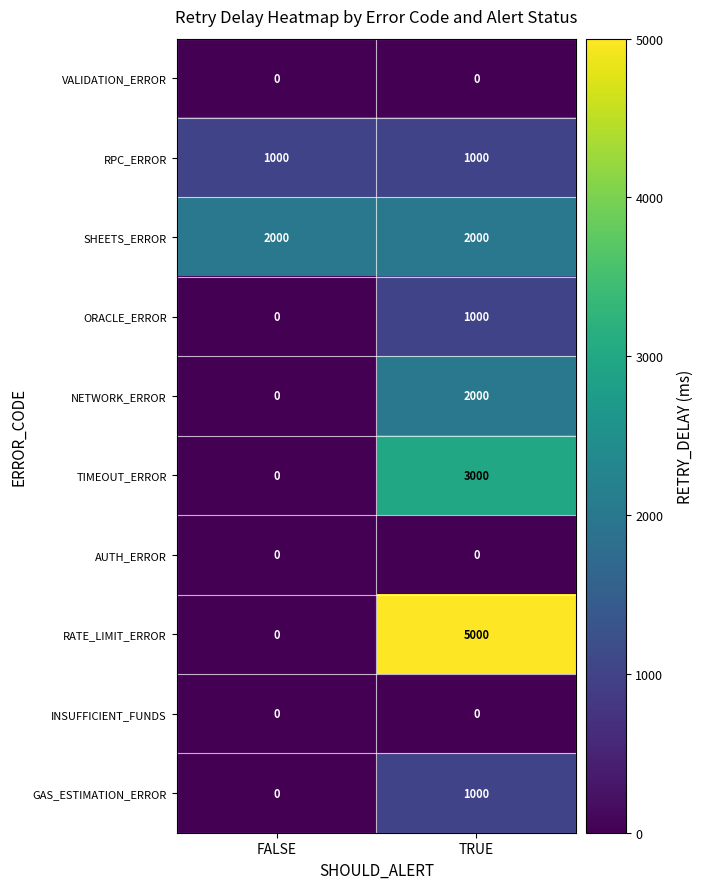

True or false: VALIDATION_ERROR has a value of 0 at FALSE.

True